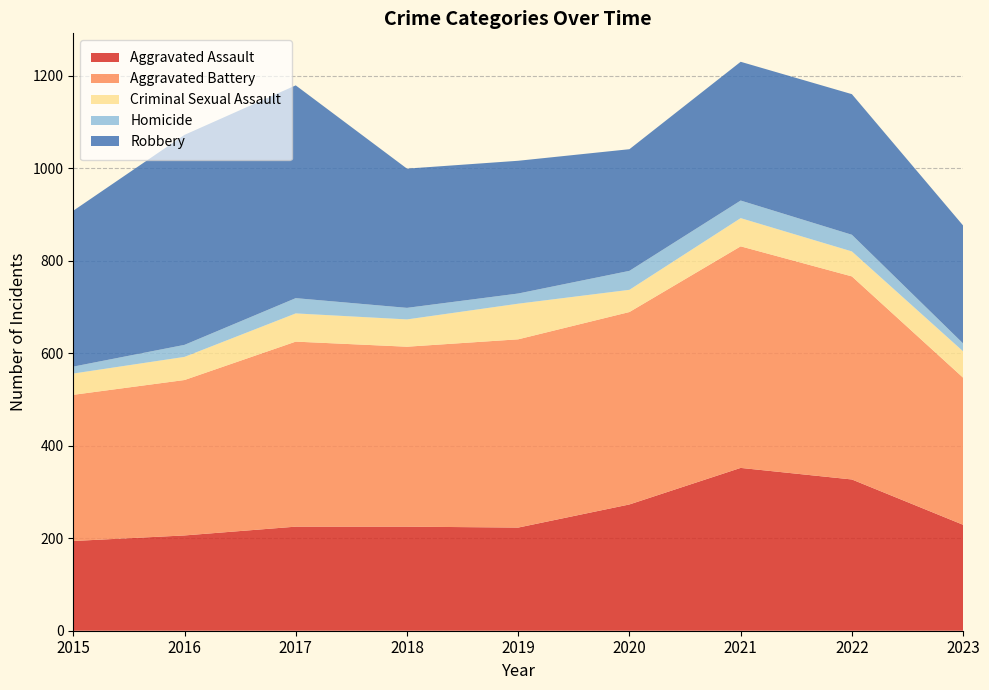

Reading left to right, extract all data points from this chart.

Aggravated Assault: 194	206	225	225	223	273	352	327	229
Aggravated Battery: 316	336	400	389	407	416	479	439	318
Criminal Sexual Assault: 46	50	61	59	77	48	61	54	57
Homicide: 15	26	33	25	22	41	38	36	17
Robbery: 337	454	460	301	287	263	300	304	255